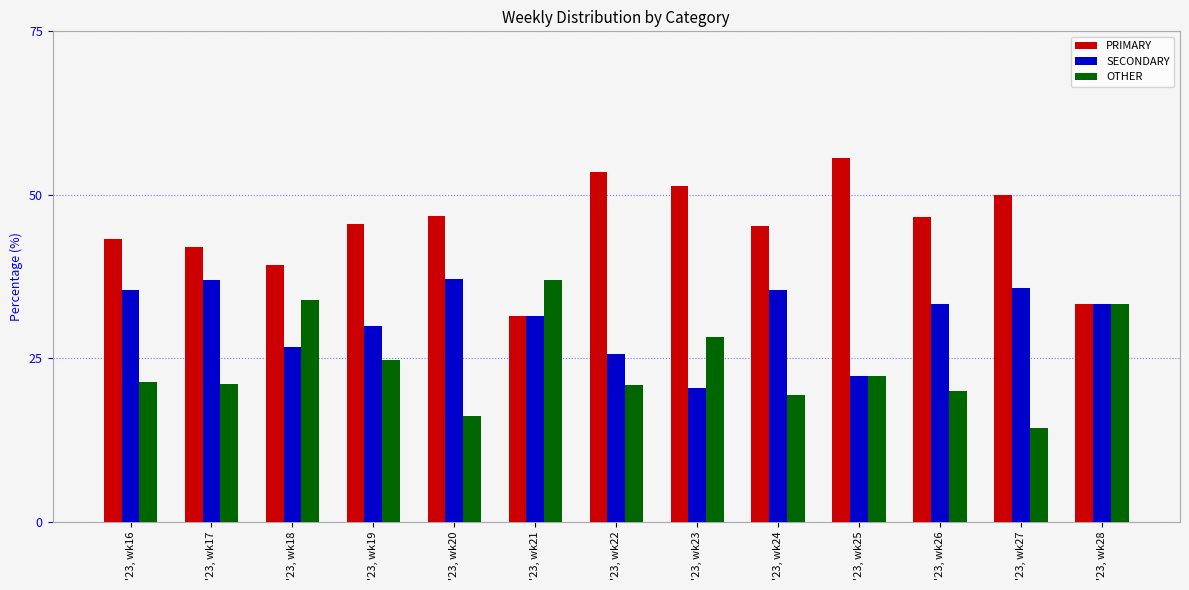

True or false: SECONDARY has a value of 12.9 at '23, wk23.

False